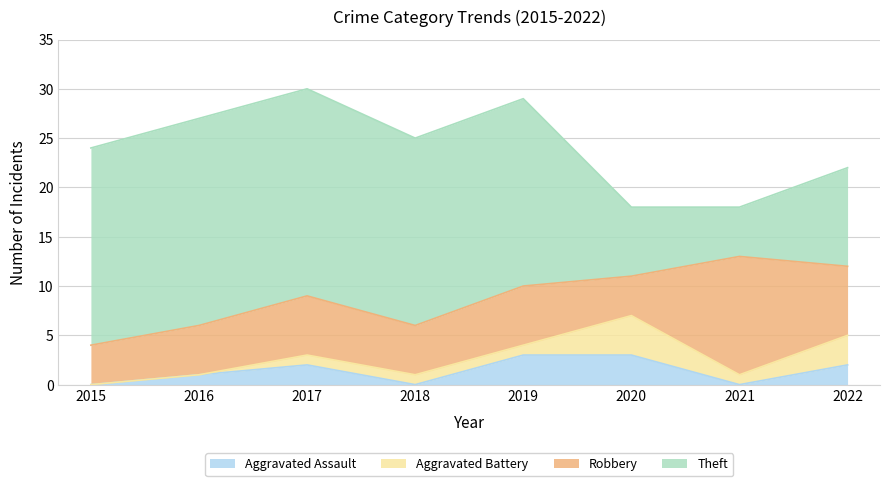

Which series has the largest total across all categories?

Theft